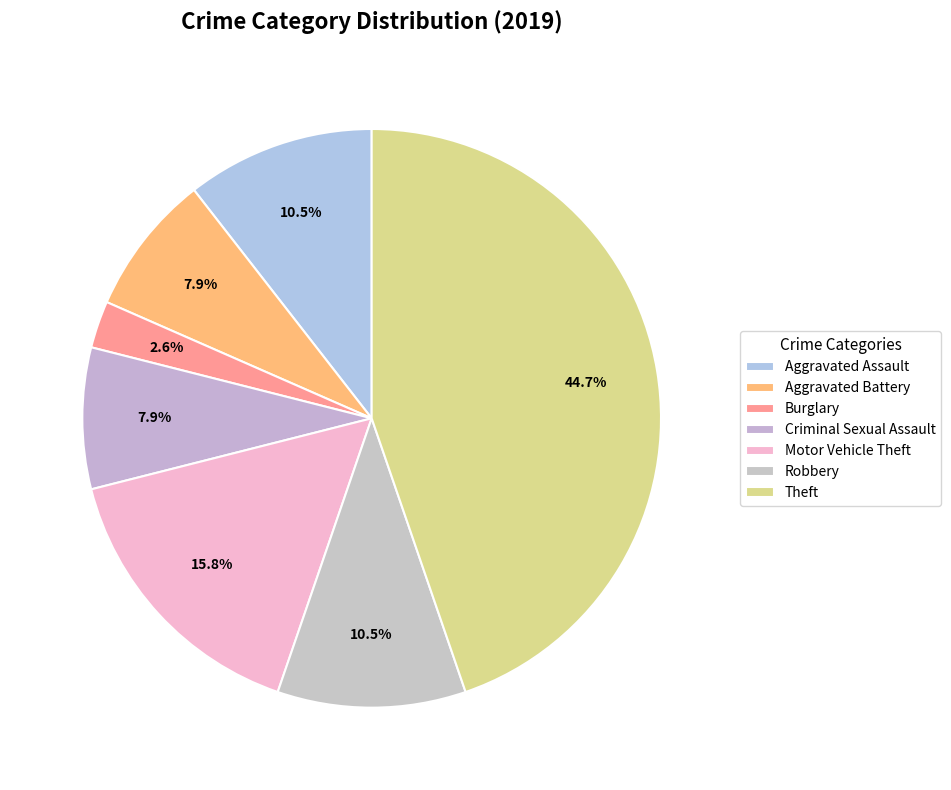

Count the number of slices in the pie.

7